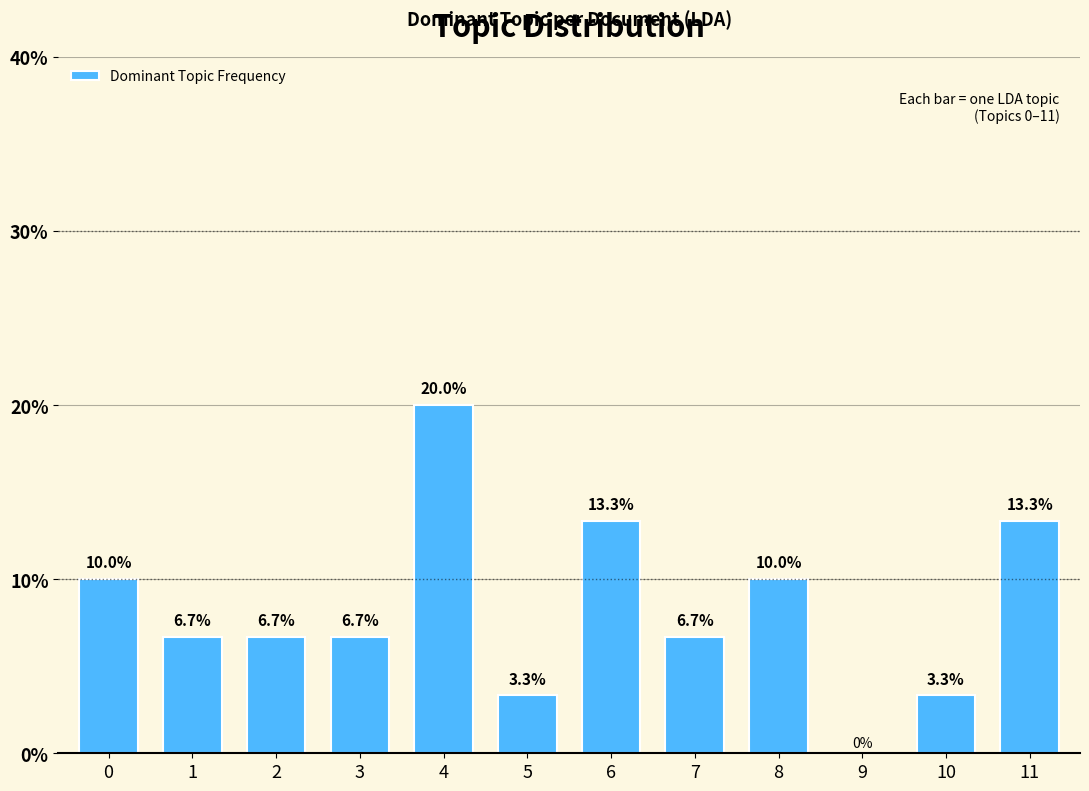

Reading left to right, extract all data points from this chart.

0=10.0	1=6.7	2=6.7	3=6.7	4=20.0	5=3.3	6=13.3	7=6.7	8=10.0	9=0.0	10=3.3	11=13.3